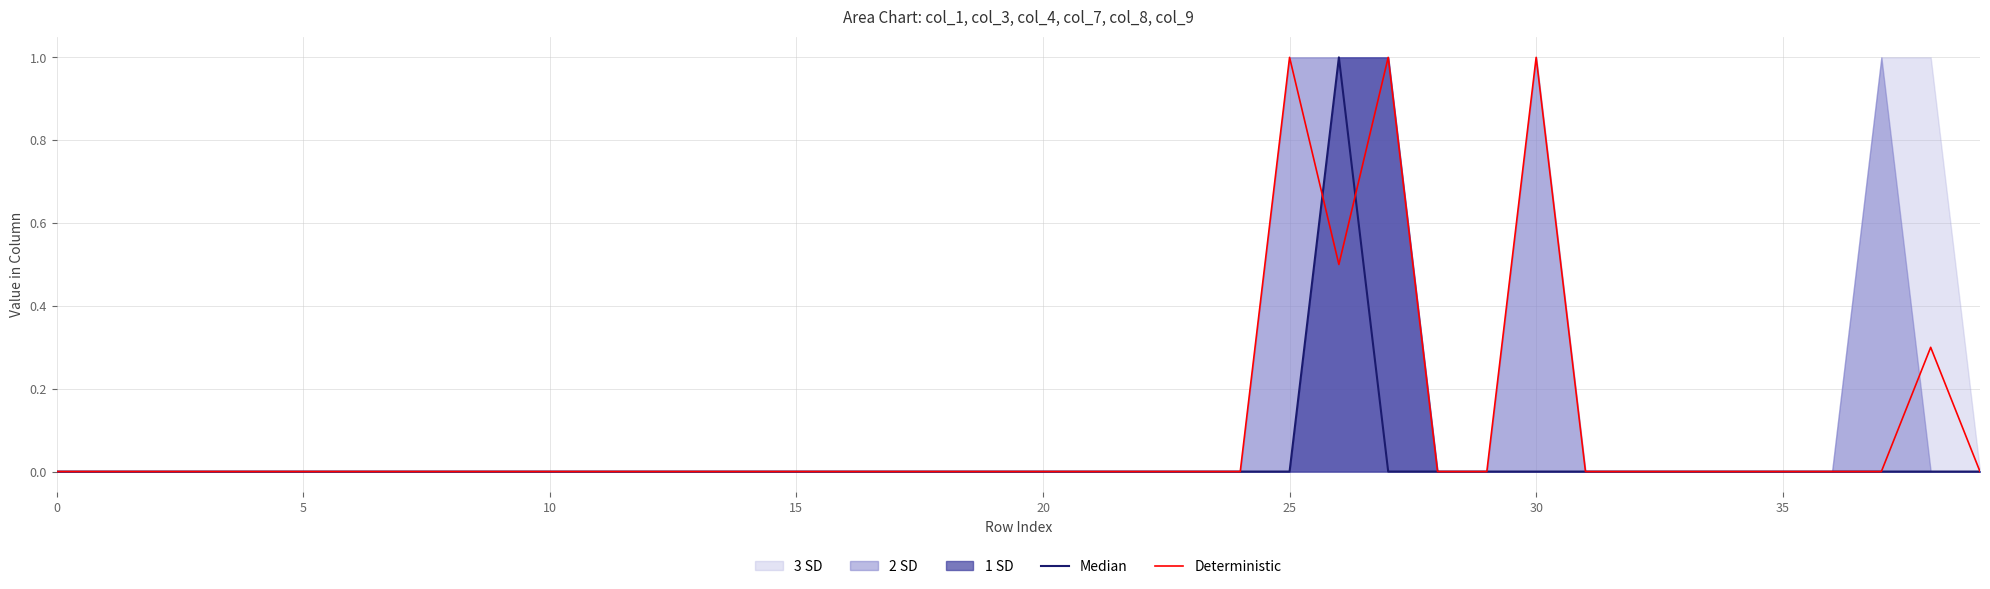

What is the highest value of the Deterministic series?

1.0